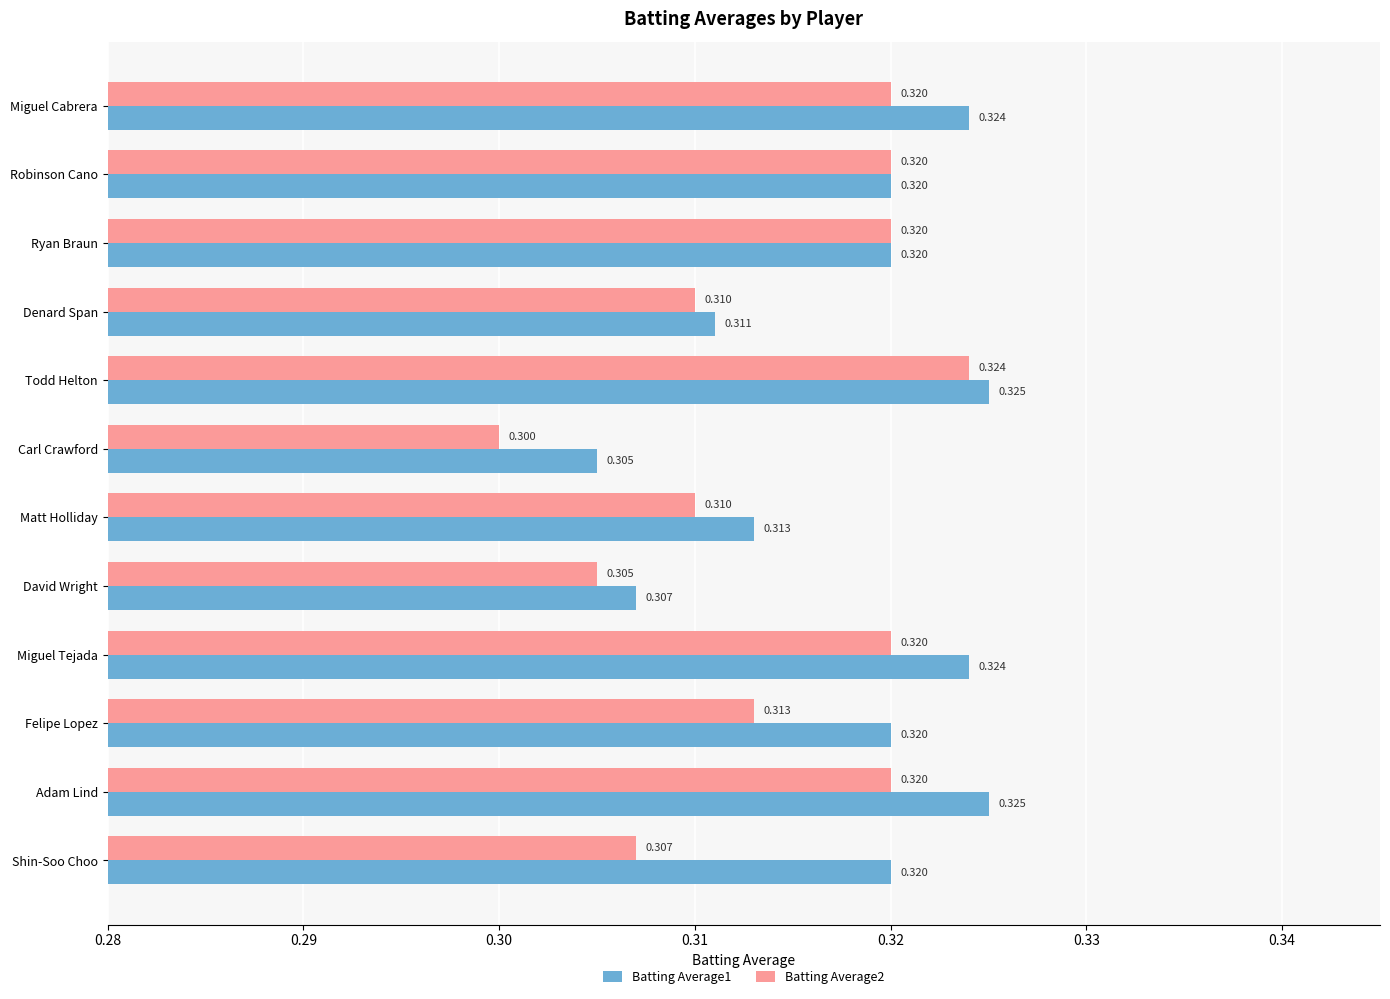

How many distinct data groups are displayed?

2